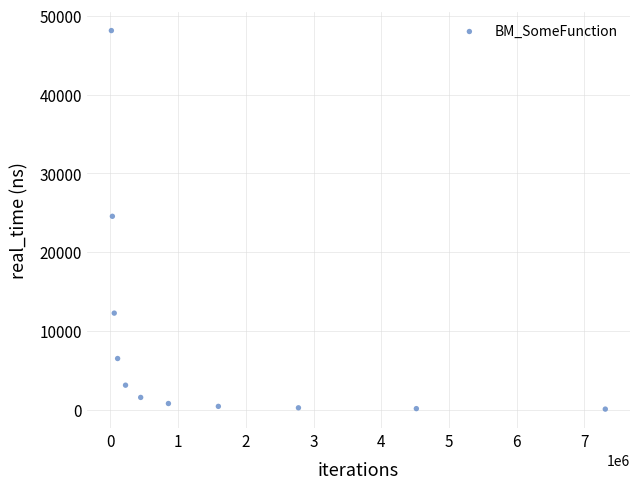

What is the range of Y values (max minus min)?

48030.3